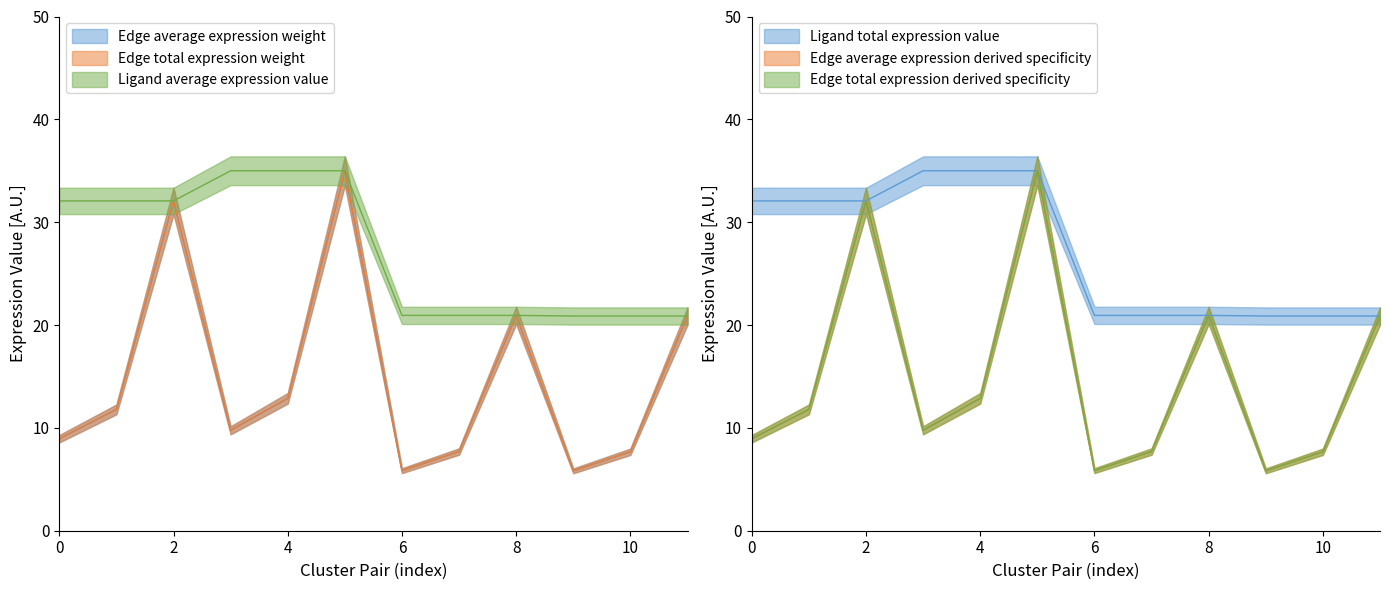

What is the average value of the Edge average expression derived specificity series?

14.9